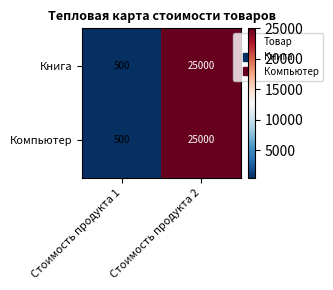

Which category has the lowest value across all series?

Стоимость продукта 1